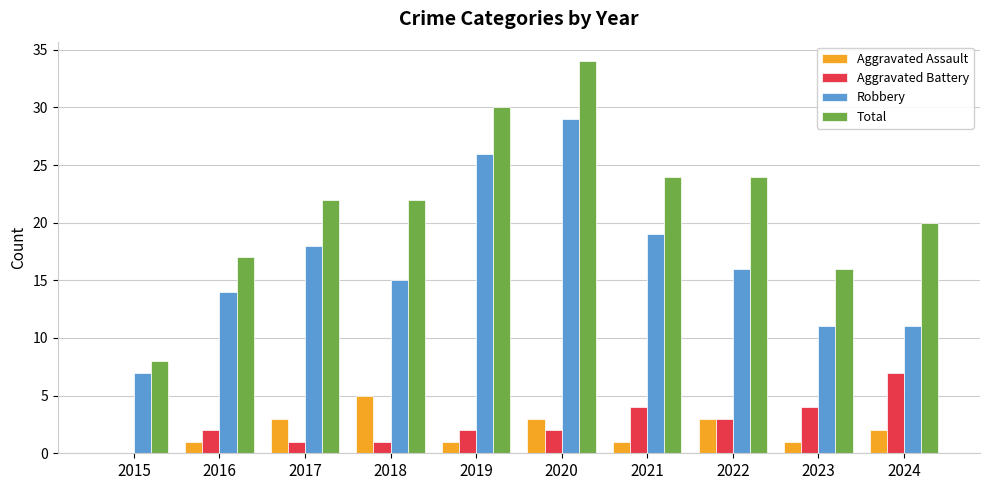

The value of Total at 2019 is 21. True or false?

False